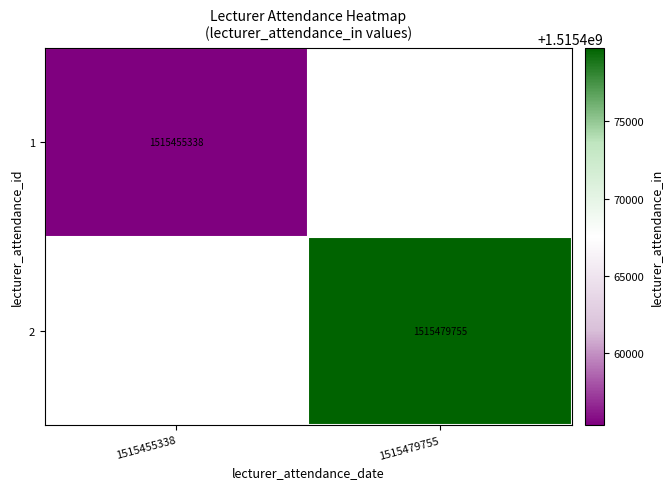

Is it true that 1 equals 536560007 at 1515455338?

False